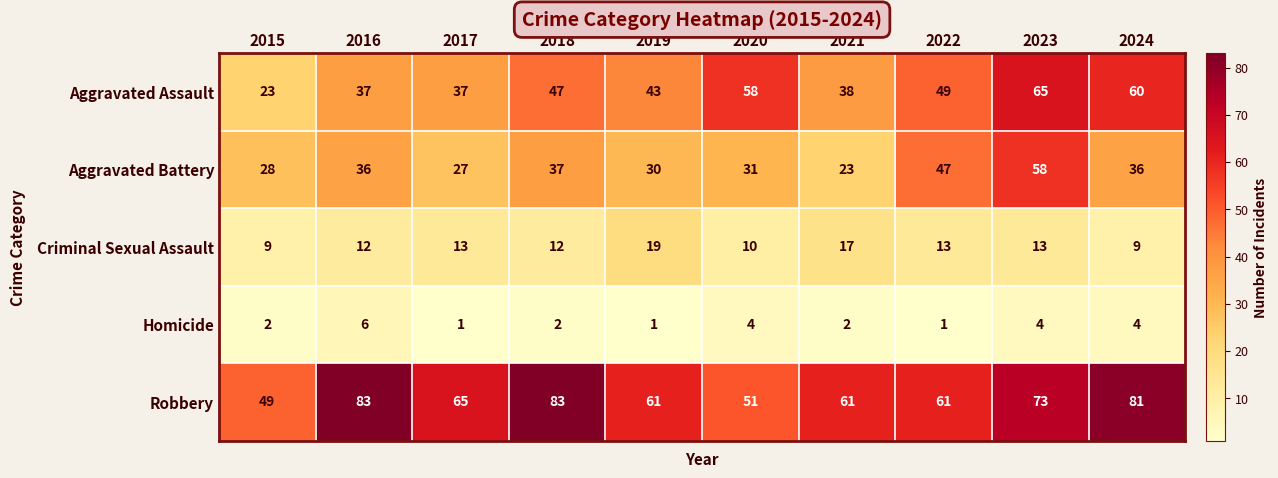

Is the value of Criminal Sexual Assault at 2020 greater than the value of Homicide at 2016?

Yes